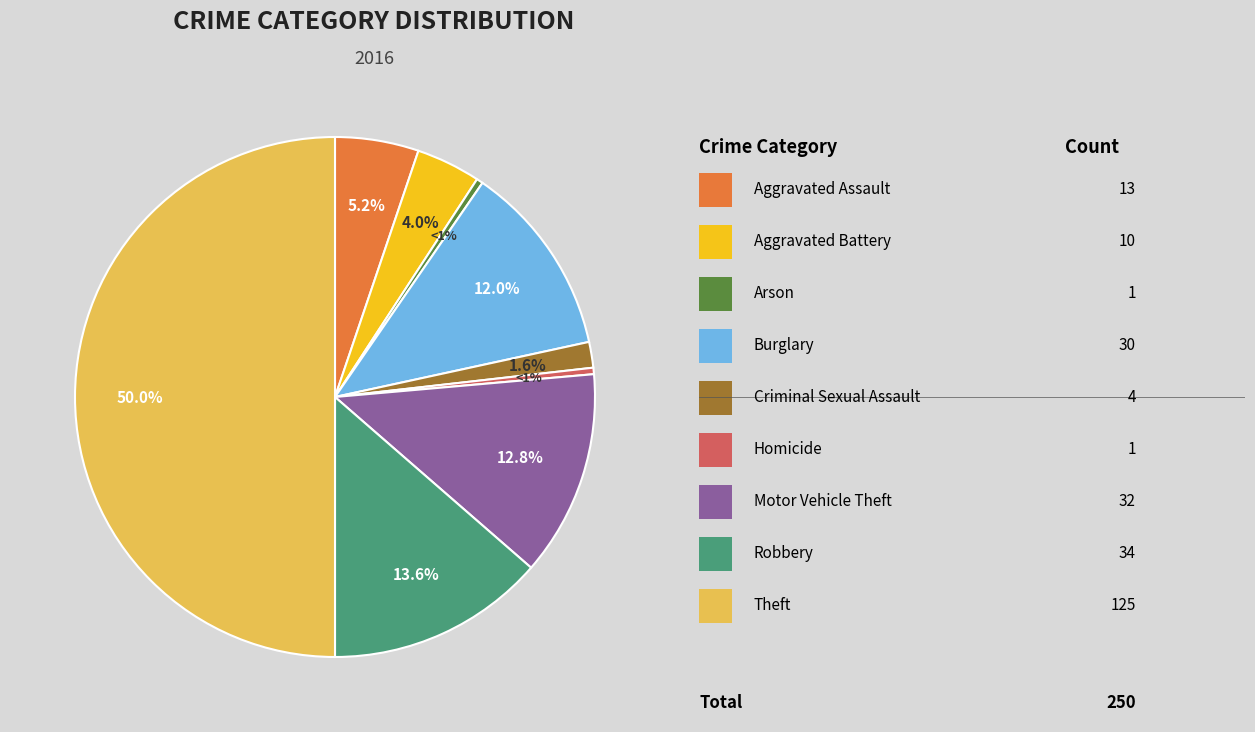

To the nearest percent, what portion does Robbery represent?

14%